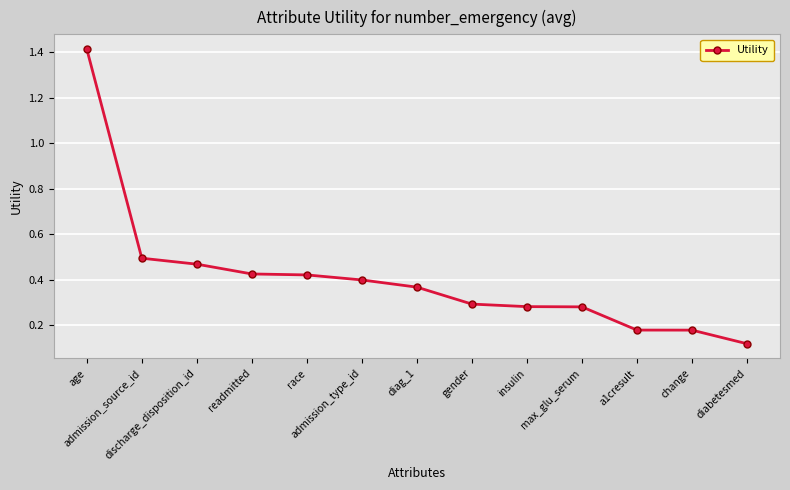

Count the number of data series in this chart.

1